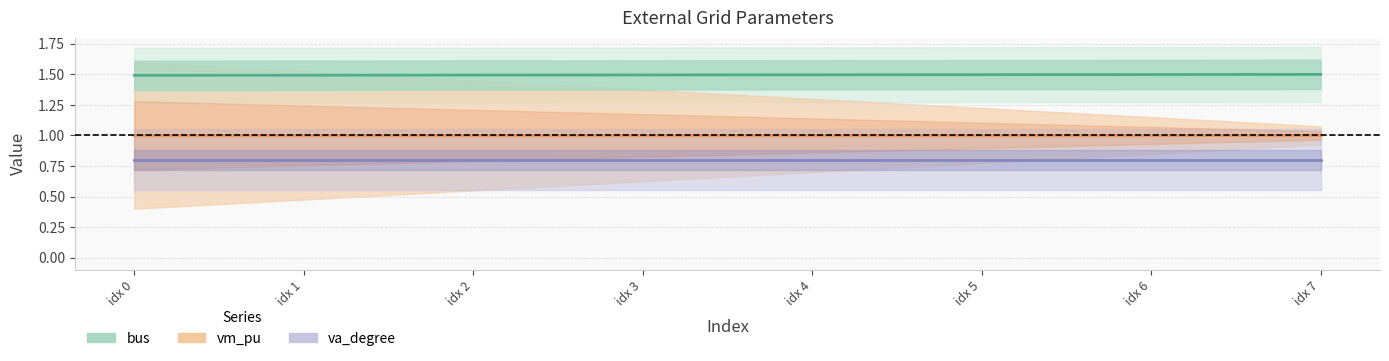

True or false: vm_pu has more than 0 points higher than both neighbors.

False